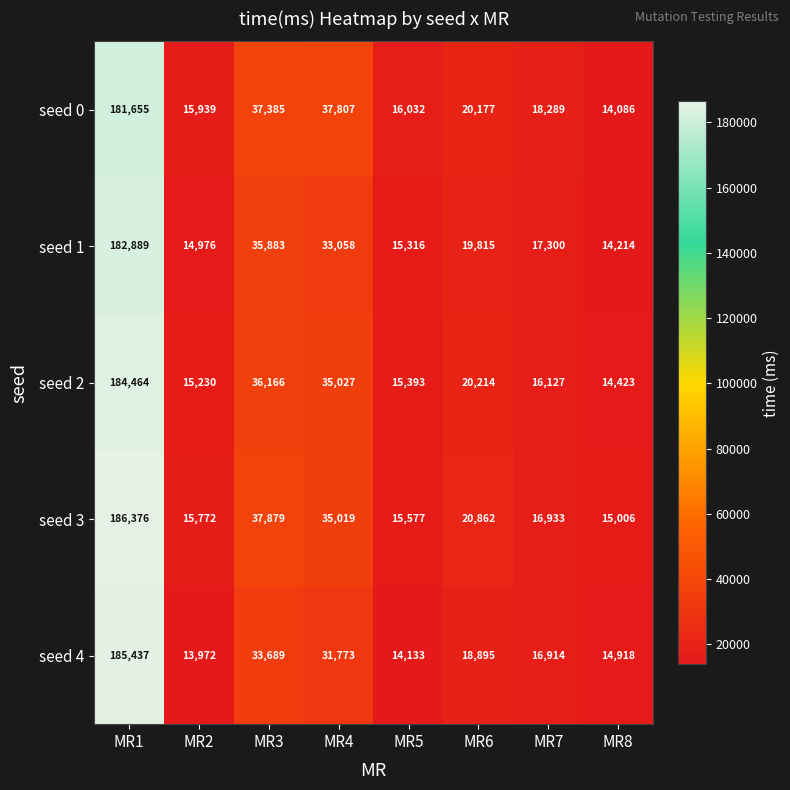

List the labels in order of seed 3 value, largest first.

MR1, MR3, MR4, MR6, MR7, MR2, MR5, MR8